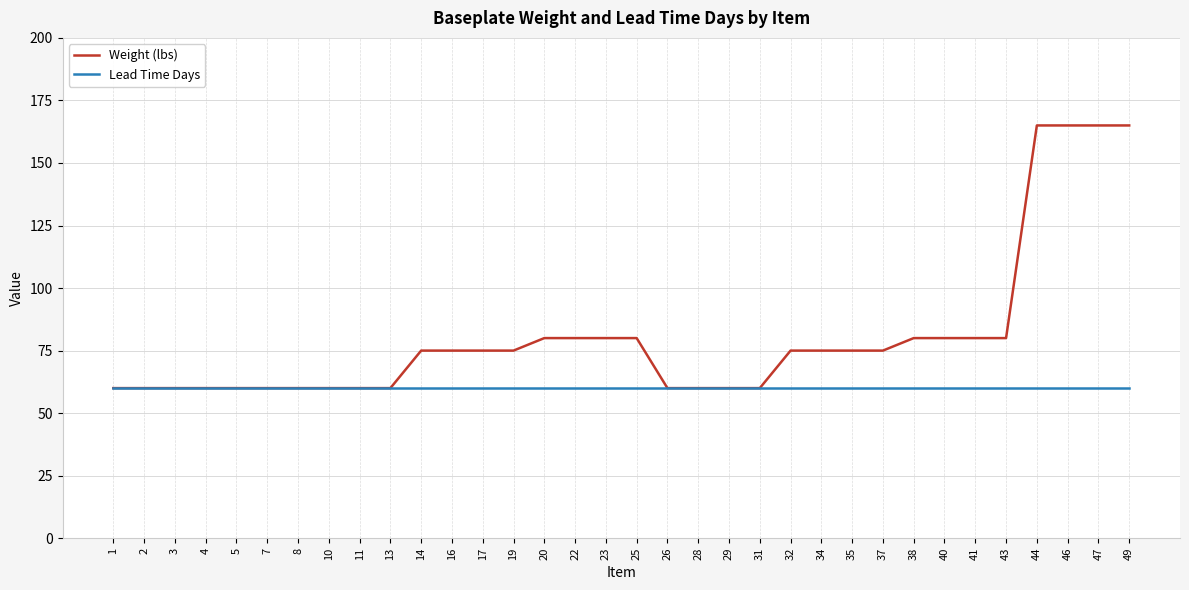

The value of Lead Time Days at 8 is 60. True or false?

True